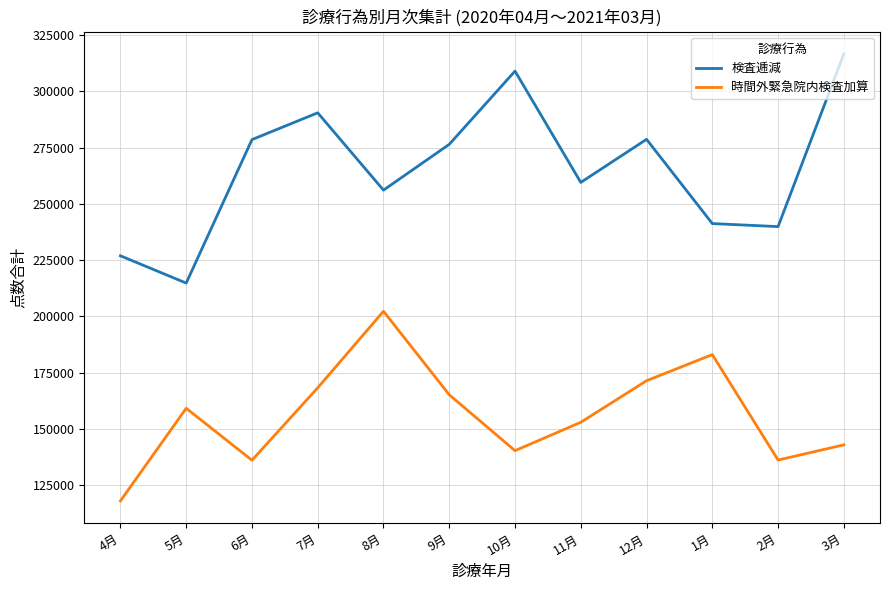

What is the difference between the maximum and second lowest values in the 時間外緊急院内検査加算 series?

66161